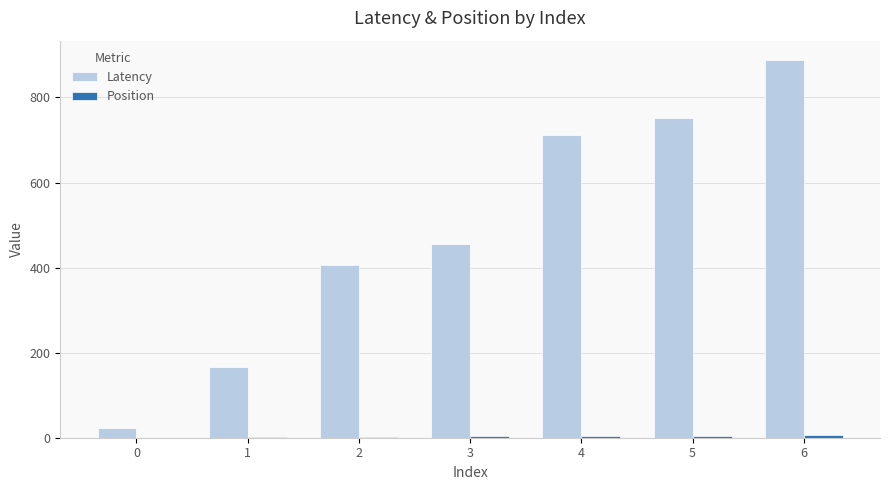

How many data points does each series have?

7